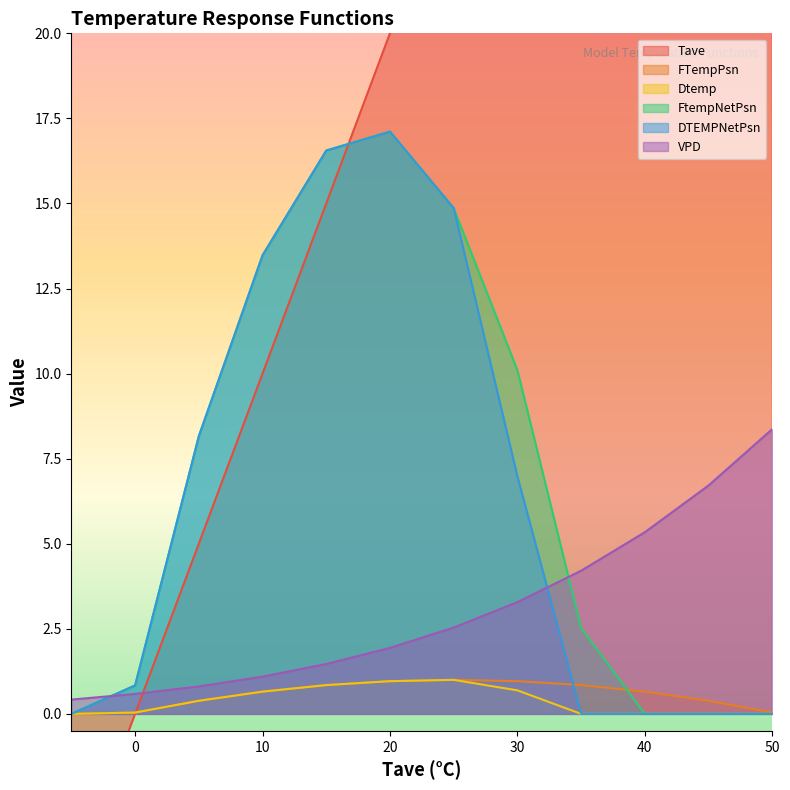

The value of DTEMPNetPsn at 20 is 17.1. True or false?

True